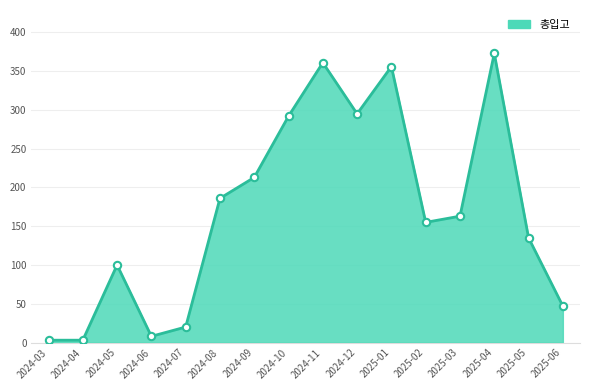

Which has a higher value, 2024-07 or 2024-04?

2024-07